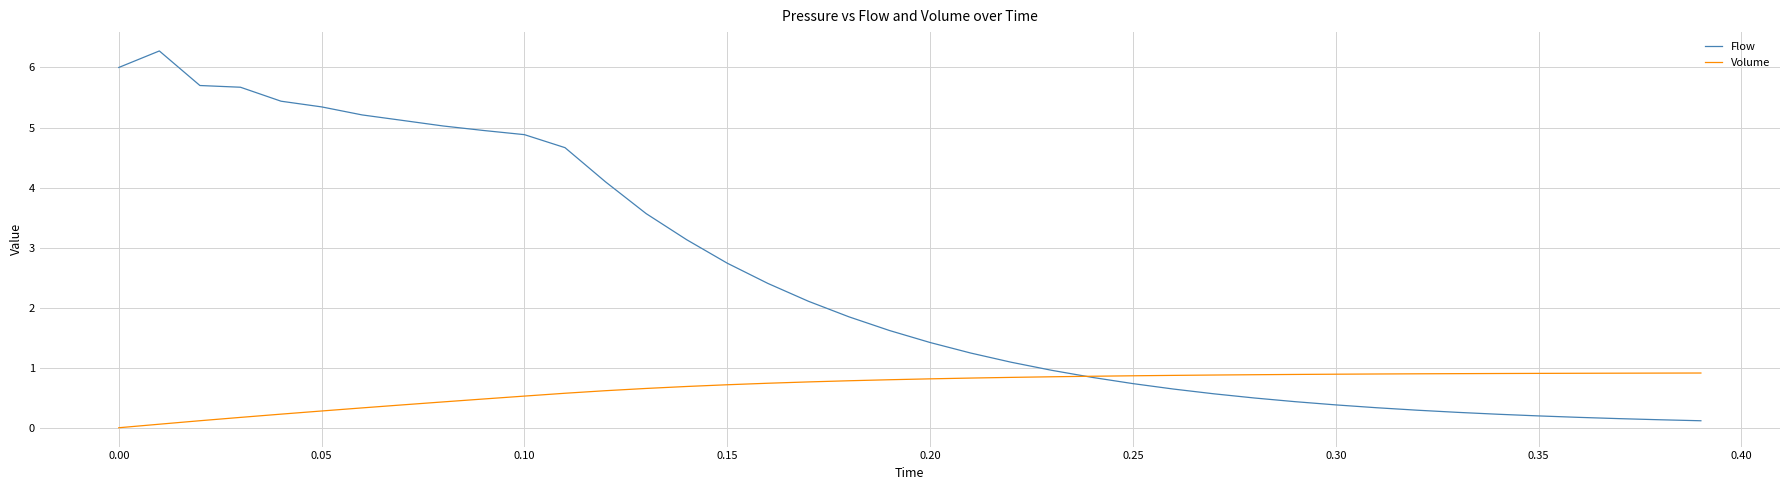

List the series in order of their peak value, lowest first.

Volume, Flow